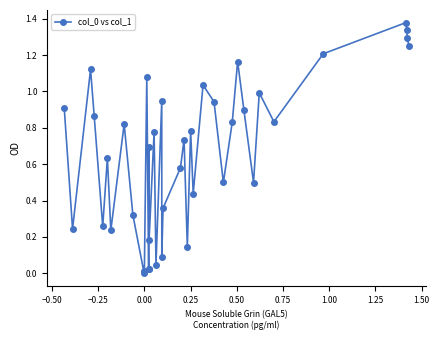

What is the sum of all values?

26.5